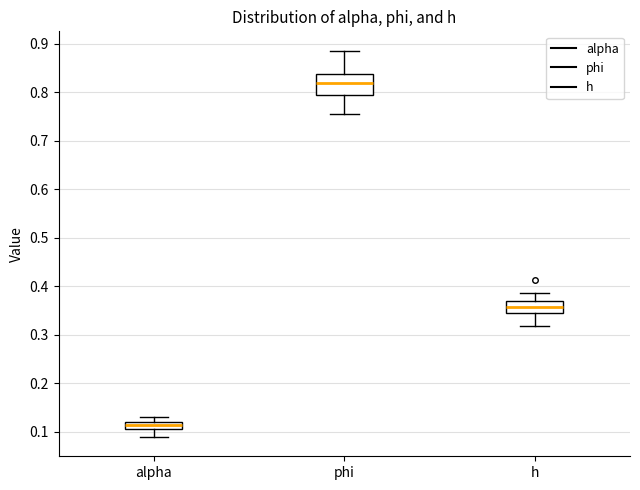

Which box has the lowest median line?

alpha